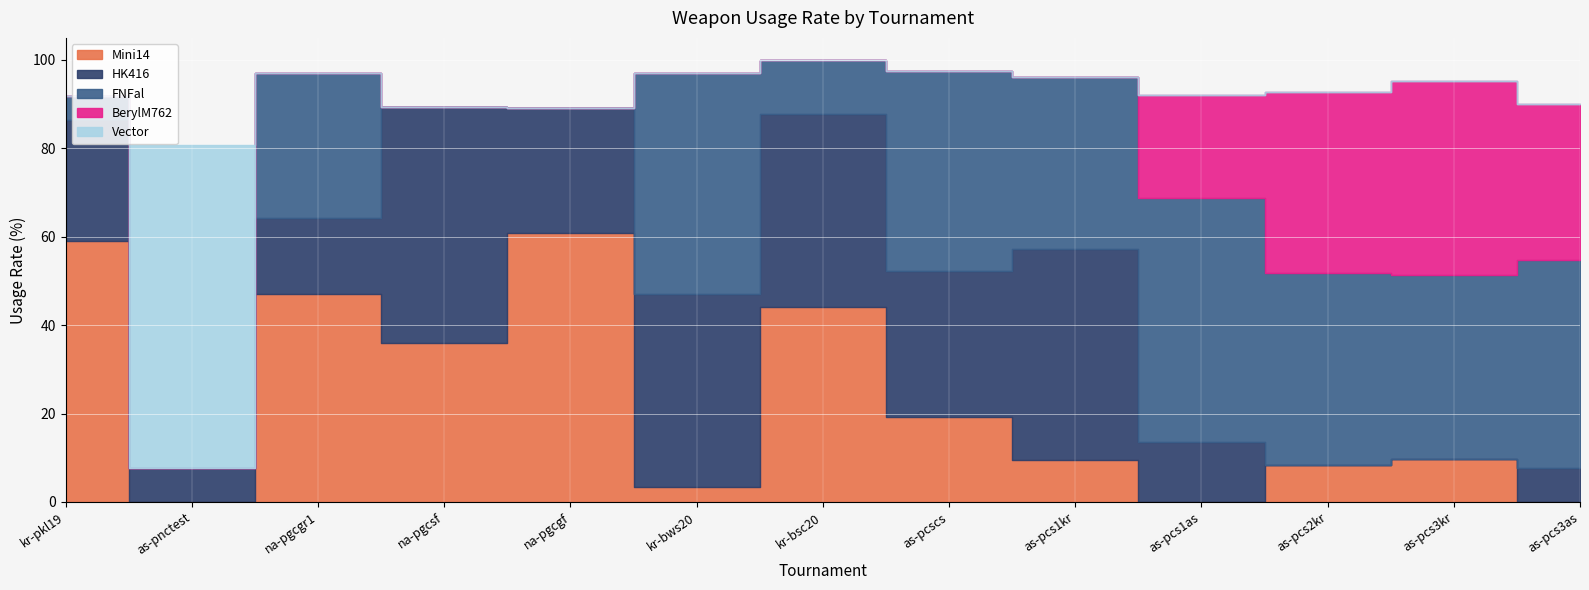

Reading left to right, list all the values displayed in this chart.

Mini14: 59.0	0.0	47.0	36.0	60.8	3.4	44.2	19.3	9.6	0.0	8.3	9.8	0.0
HK416: 27.5	7.7	17.3	53.4	28.4	43.6	43.6	32.9	47.7	13.5	0.0	0.0	7.6
FNFal: 5.4	0.0	32.7	0.0	0.0	50.1	12.2	45.3	38.9	55.3	43.5	41.6	47.1
BerylM762: 0.0	0.0	0.0	0.0	0.0	0.0	0.0	0.0	0.0	23.3	40.9	43.9	35.4
Vector: 0.0	73.1	0.0	0.0	0.0	0.0	0.0	0.0	0.0	0.0	0.0	0.0	0.0